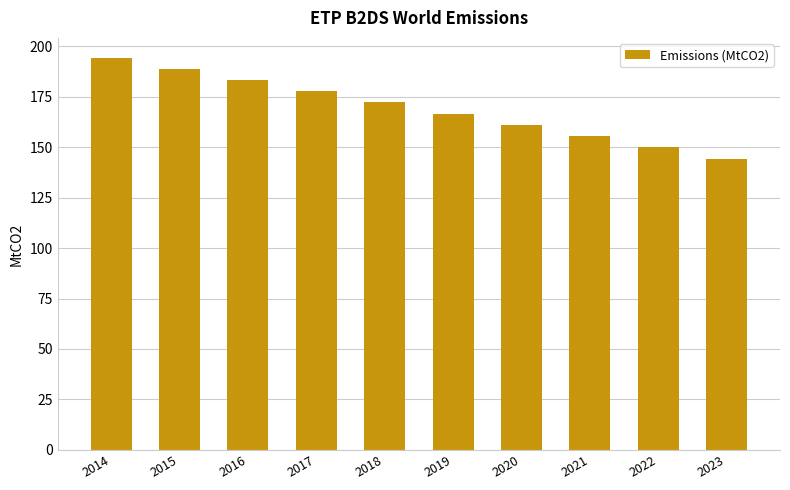

What is the smallest value displayed?

144.3